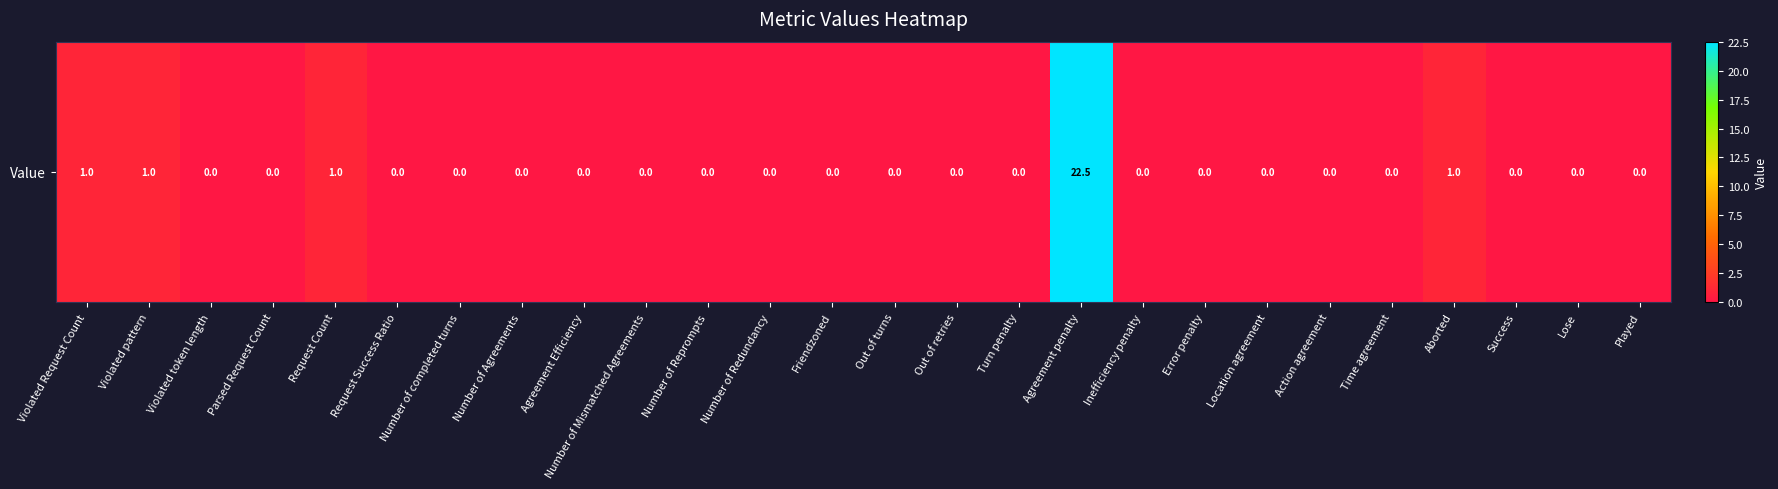

Reading left to right, list all the values displayed in this chart.

Violated Request Count=1.0	Violated pattern=1.0	Violated token length=0.0	Parsed Request Count=0.0	Request Count=1.0	Request Success Ratio=0.0	Number of completed turns=0.0	Number of Agreements=0.0	Agreement Efficiency=0.0	Number of Mismatched Agreements=0.0	Number of Reprompts=0.0	Number of Redundancy=0.0	Friendzoned=0.0	Out of turns=0.0	Out of retries=0.0	Turn penalty=0.0	Agreement penalty=22.5	Inefficiency penalty=0.0	Error penalty=0.0	Location agreement=0.0	Action agreement=0.0	Time agreement=0.0	Aborted=1.0	Success=0.0	Lose=0.0	Played=0.0